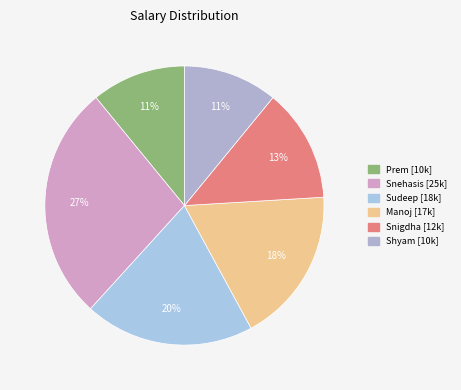

True or false: Snehasis accounts for 36% of the total.

False